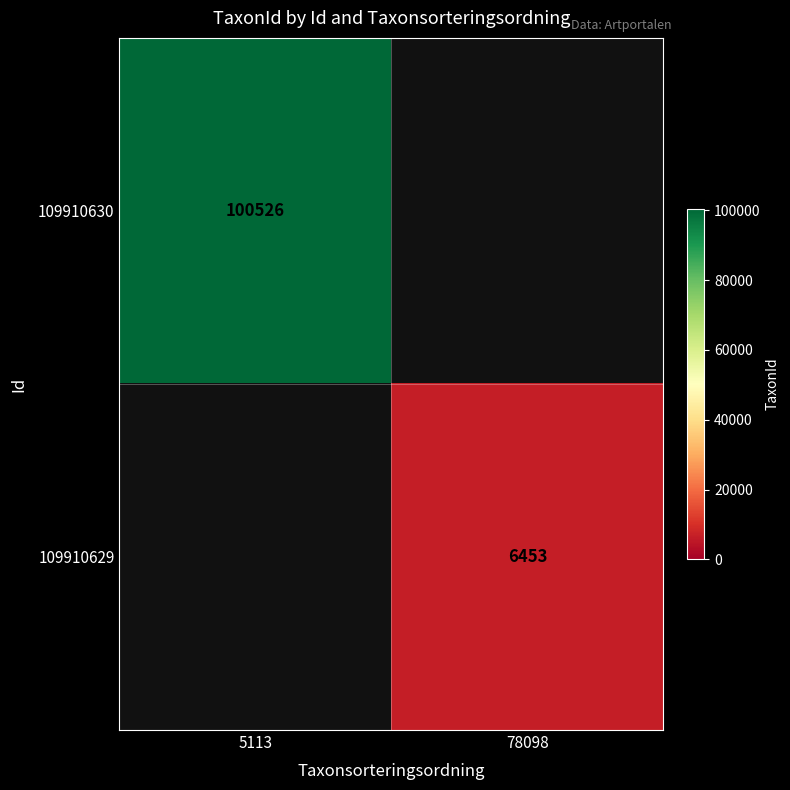

True or false: 109910630 has a value of 131800 at 5113.

False